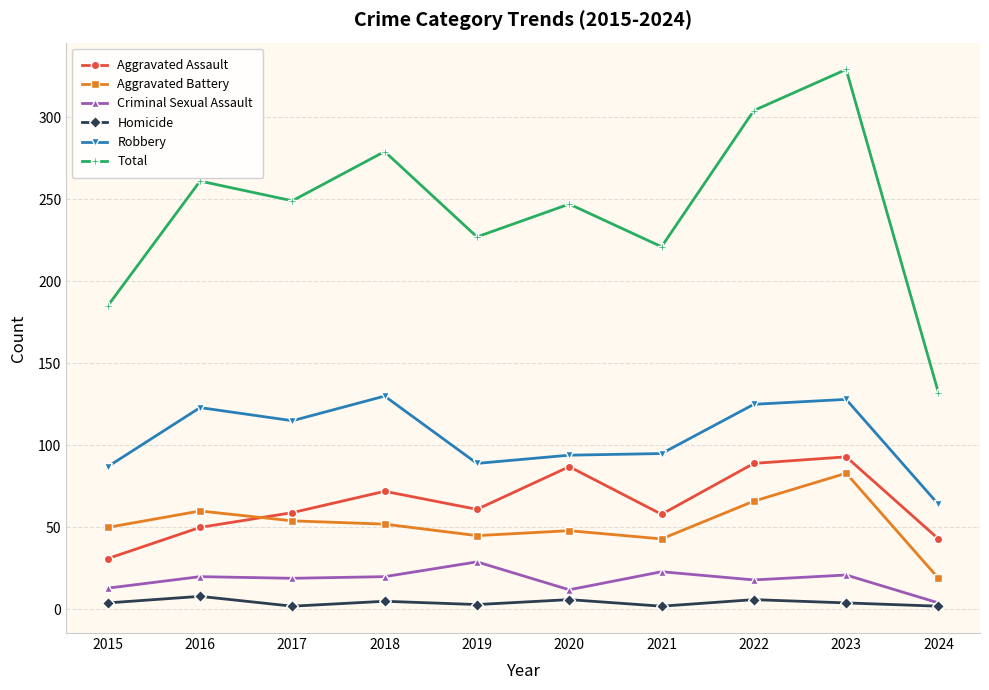

At which category is the sum across all series the highest?

2023